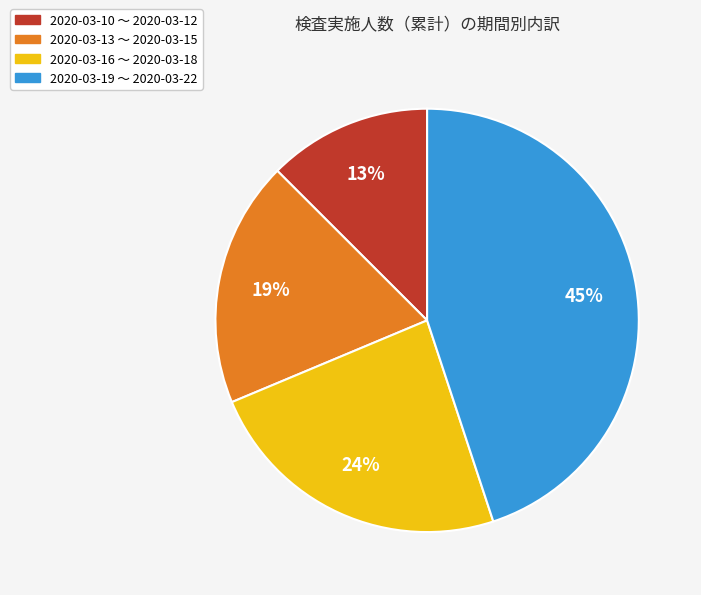

Which category has the biggest portion of the pie?

2020-03-19 ～ 2020-03-22